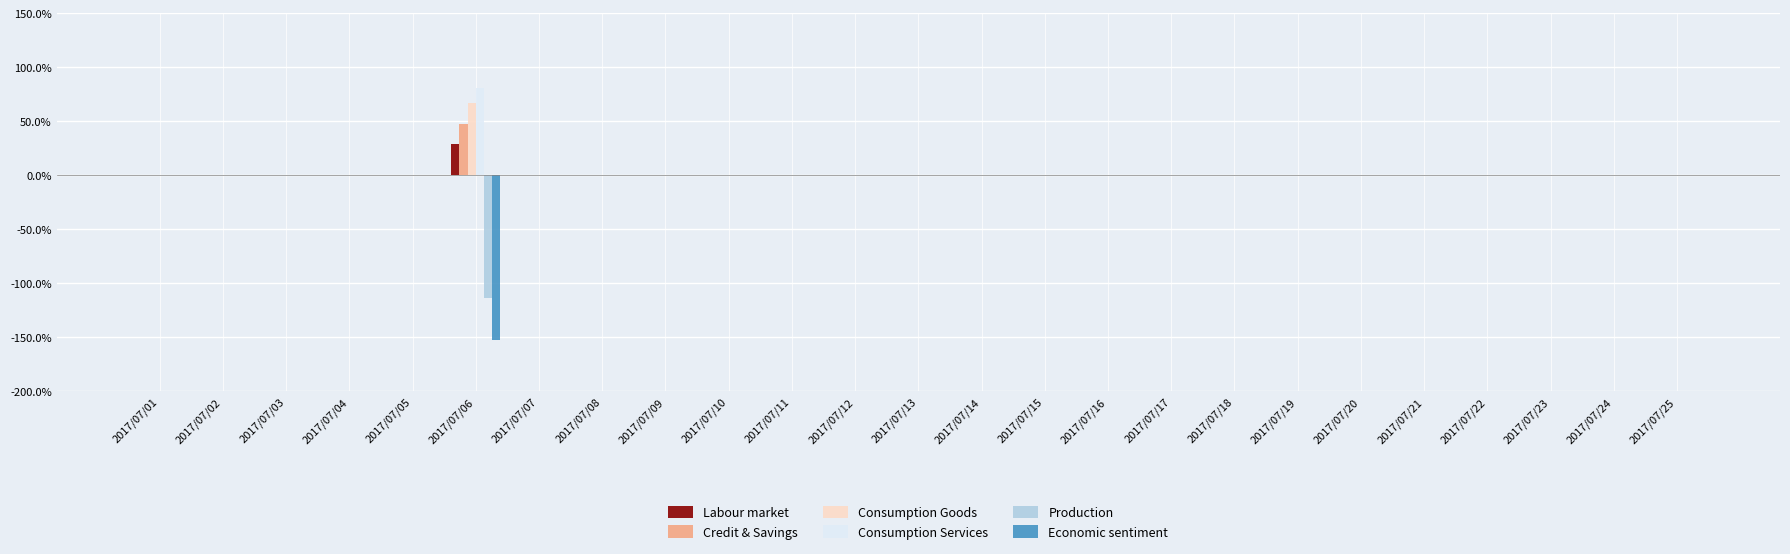

Does the chart contain stacked bars?

No